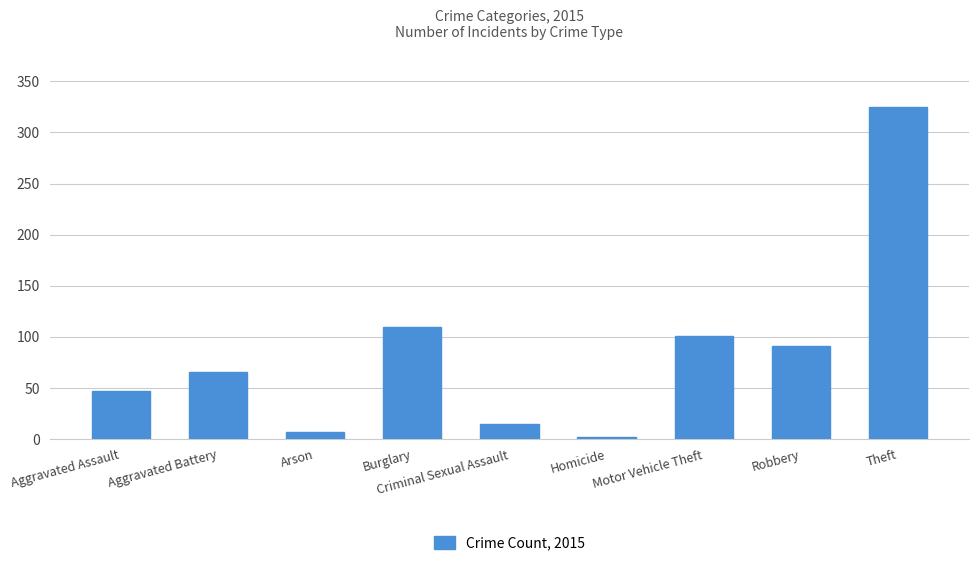

Count the number of data series in this chart.

1